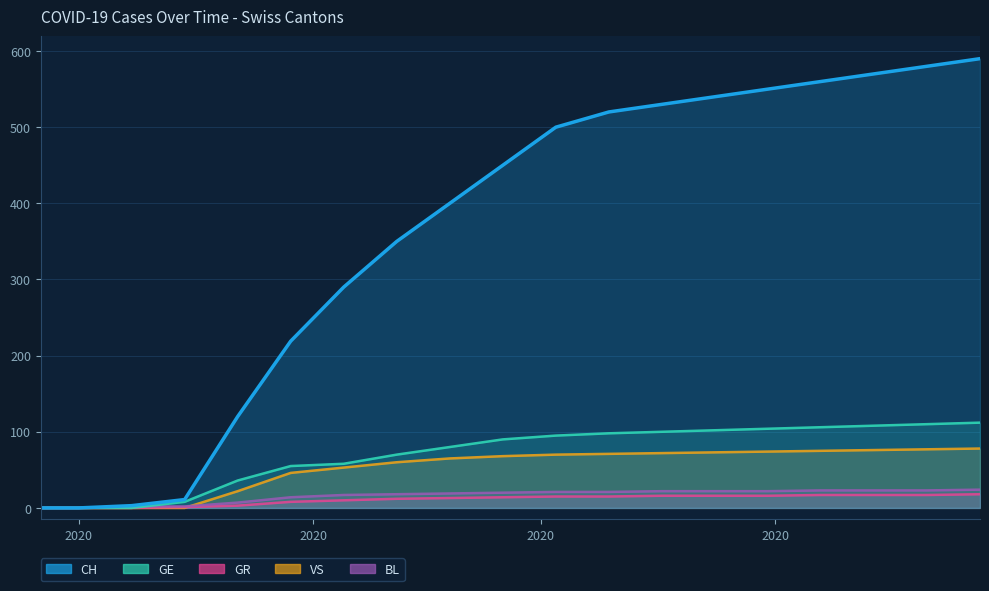

How many data points does each series have?

19